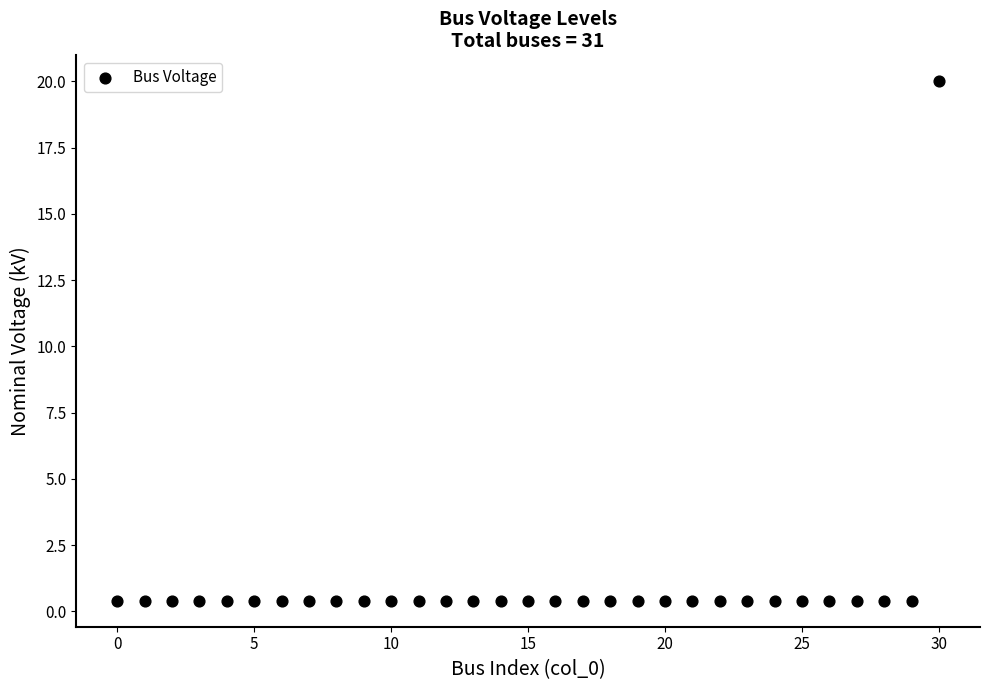

What is the range of Y values (max minus min)?

19.6